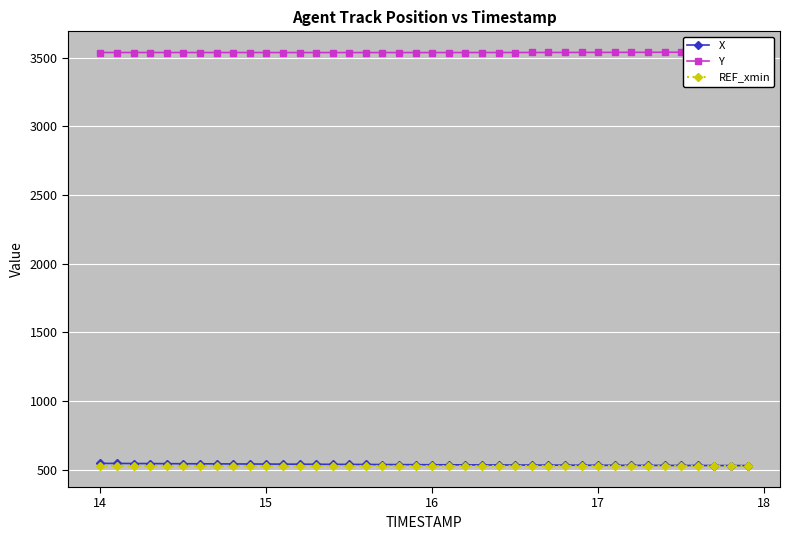

True or false: X has more than 1 interior local peaks.

False